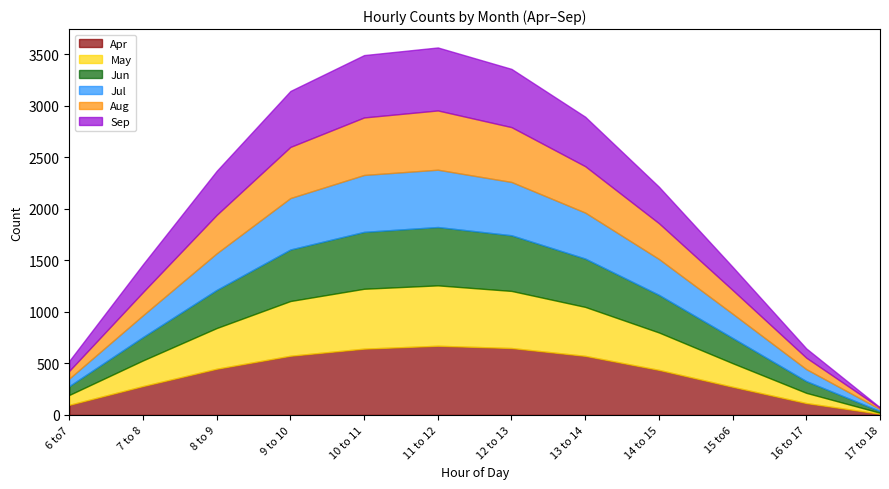

How many data points does each series have?

12